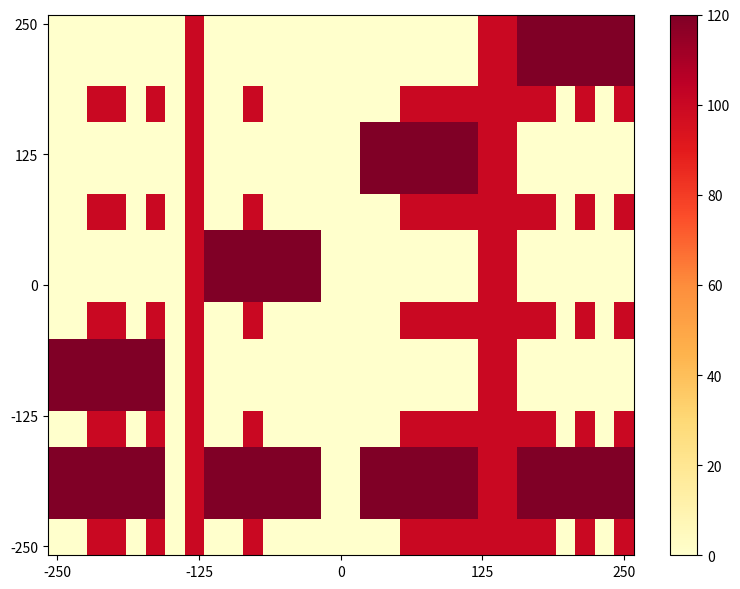

At which category is the sum across all series the highest?

7